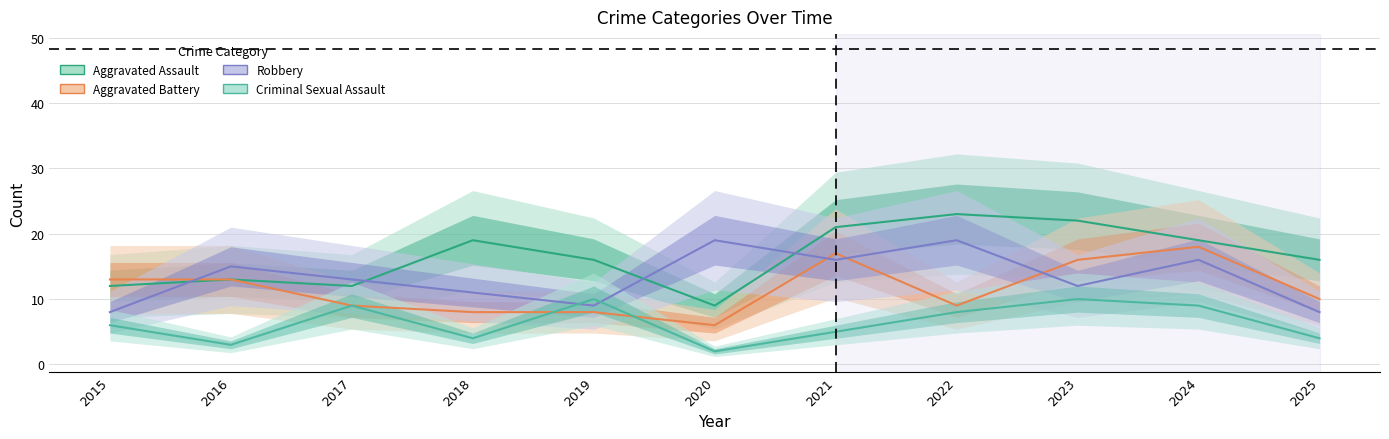

At which label is Robbery closest to 13?

2017